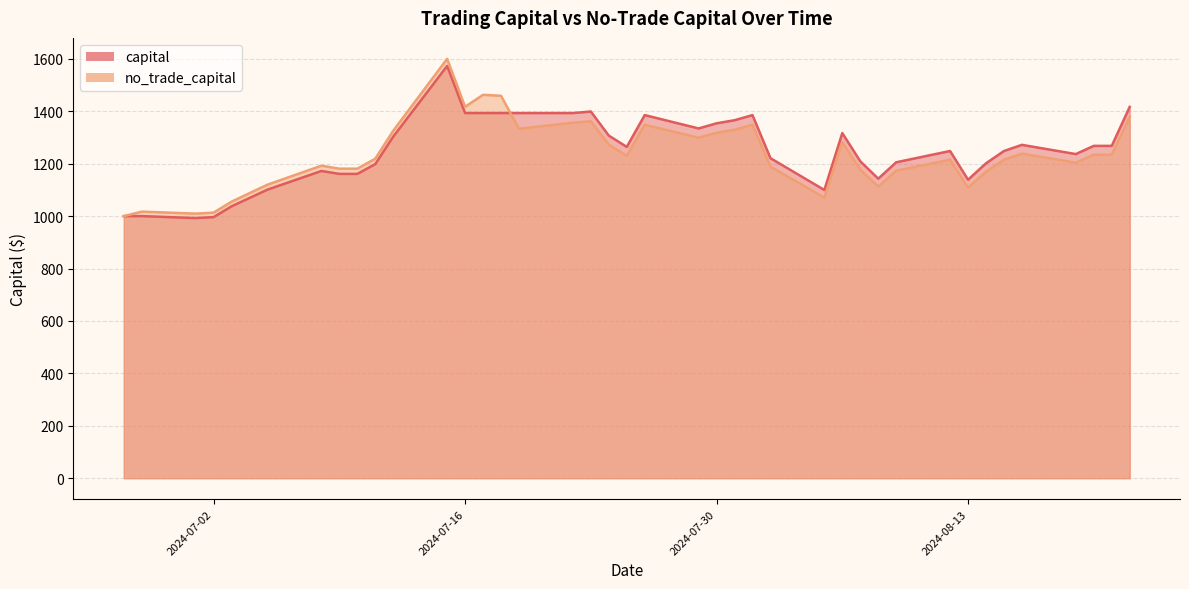

At which label does capital first exceed 1264?

2024-07-12